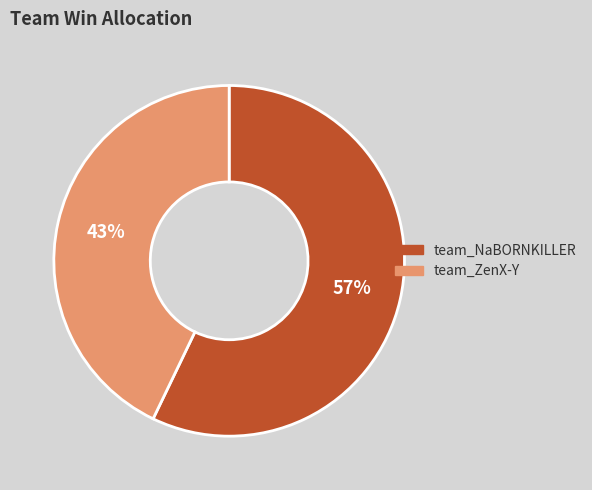

To the nearest percent, what is the difference between the largest and smallest slice percentages?

14%